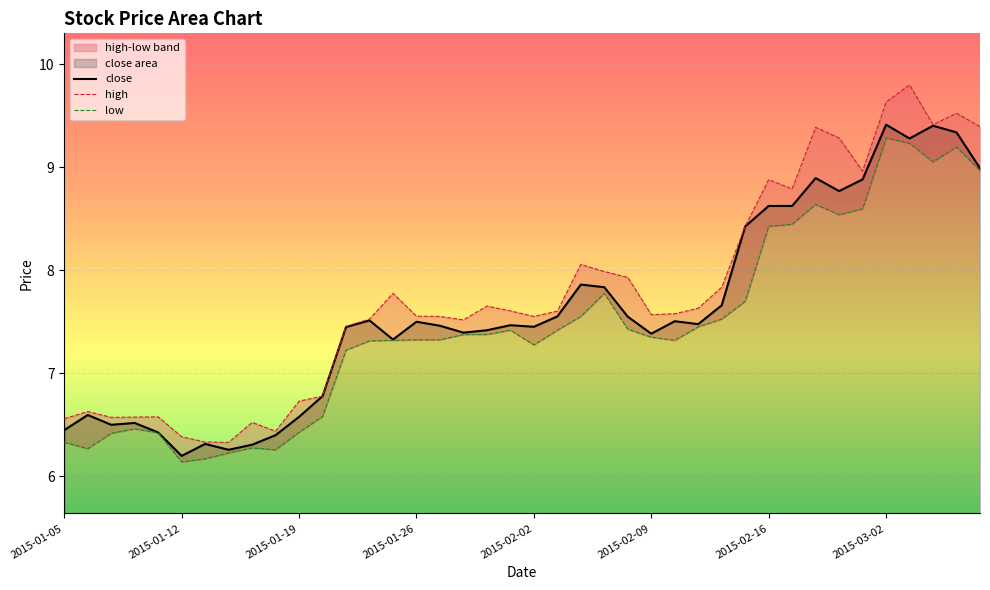

Which category has the lowest value in the close series?

2015-01-12